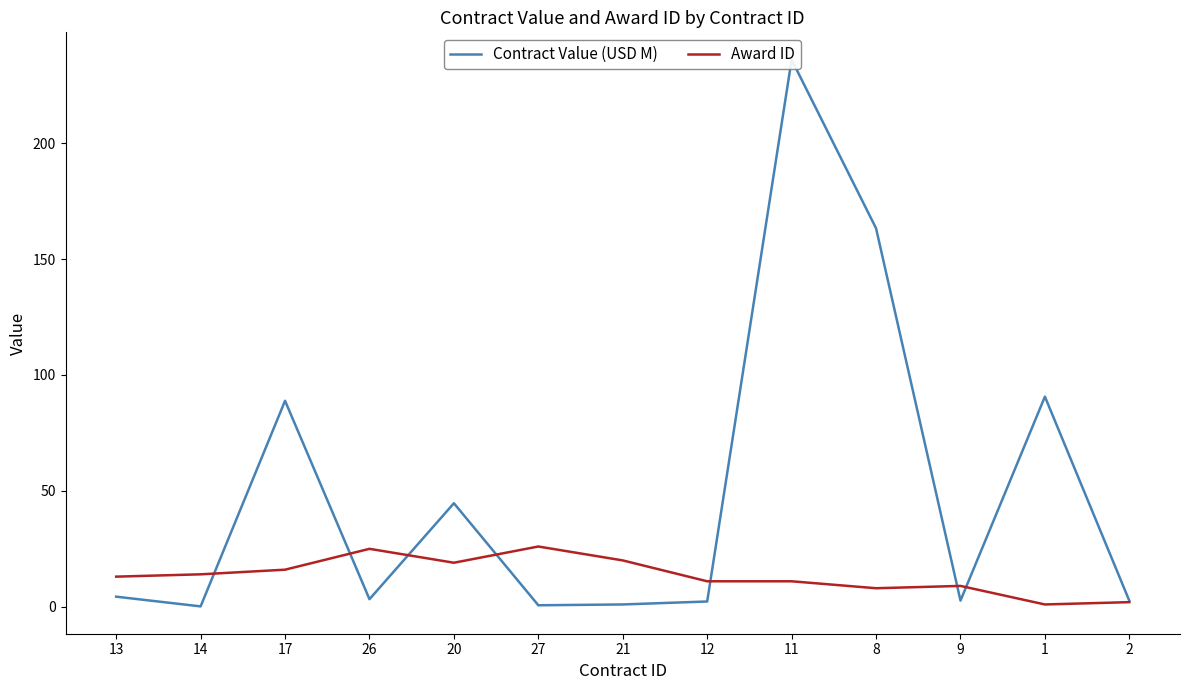

At which category is the sum across all series the highest?

11